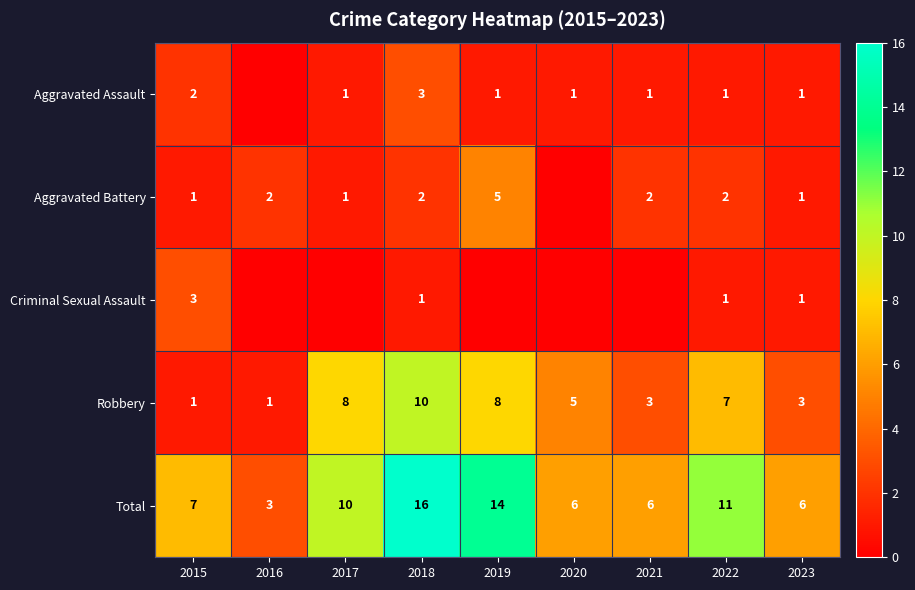

Where does the Robbery series first go above 5?

2017